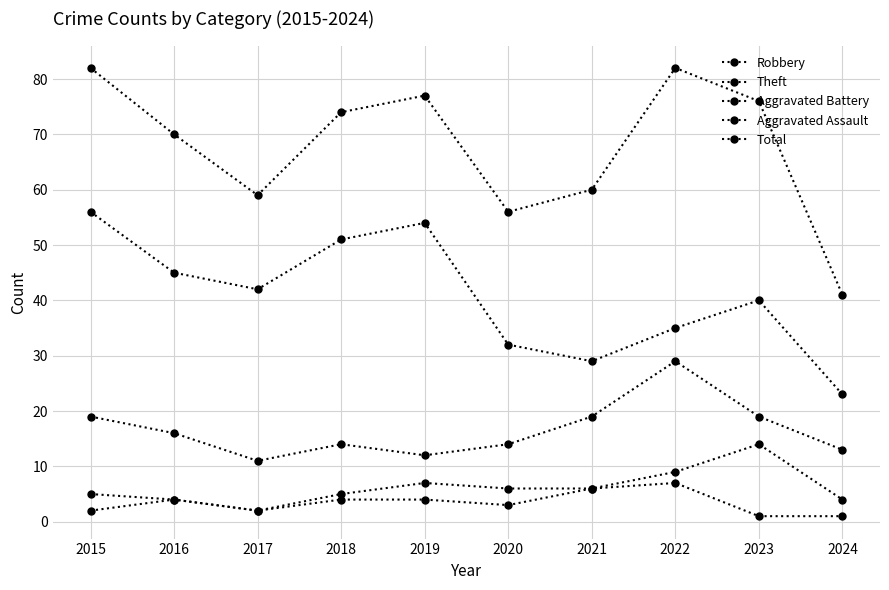

How many series are shown in this chart?

5